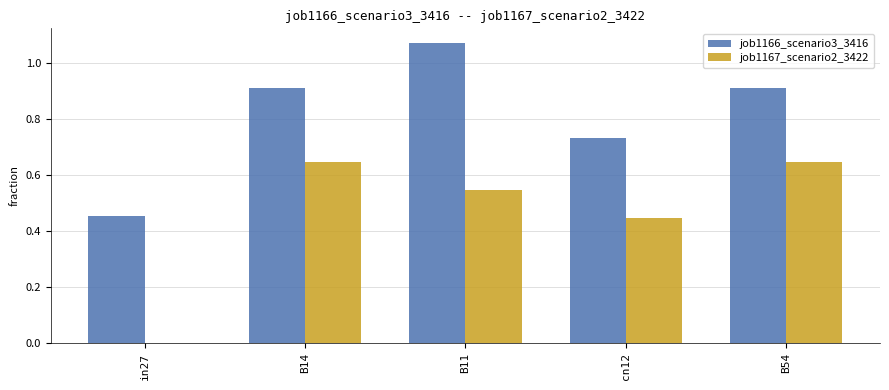

What value does the job1166_scenario3_3416 series have at B14?

0.9